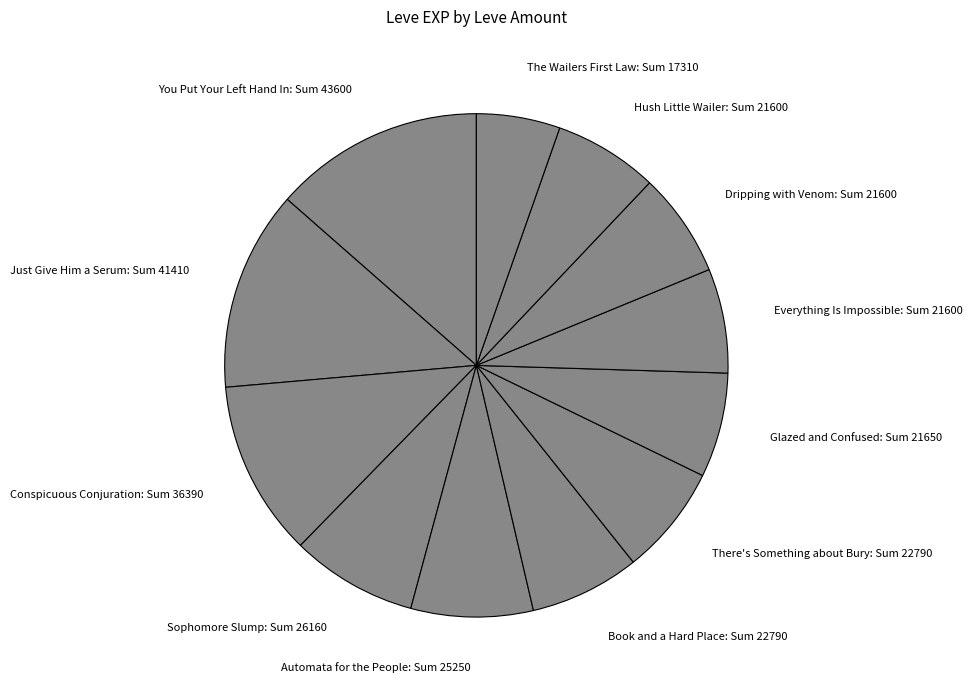

The Automata for the People: Sum 25250 slice represents 8% of the pie. True or false?

True